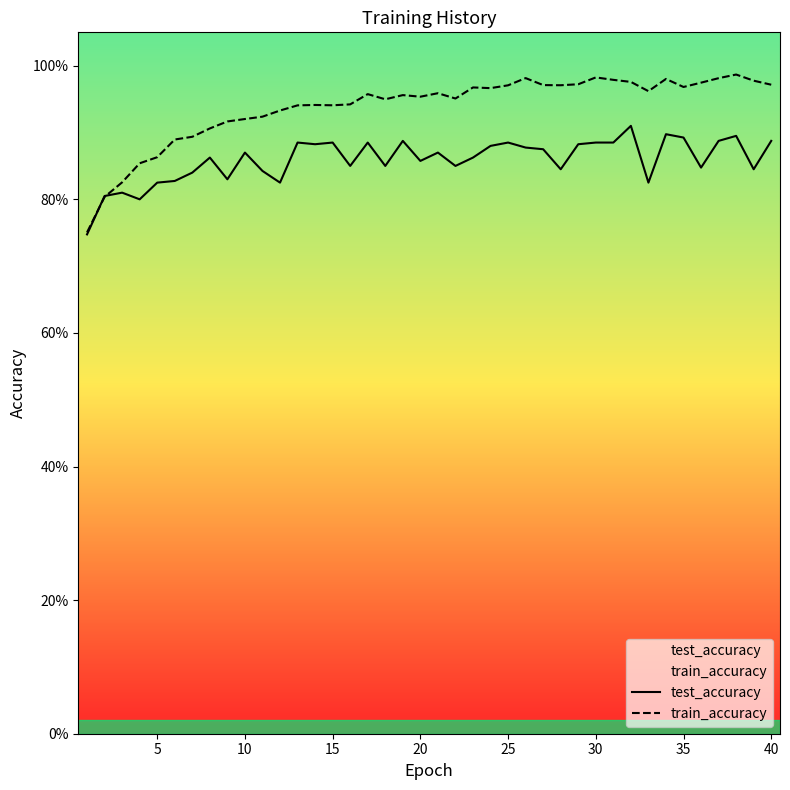

The test_accuracy series shows 1.2 at 12. True or false?

False